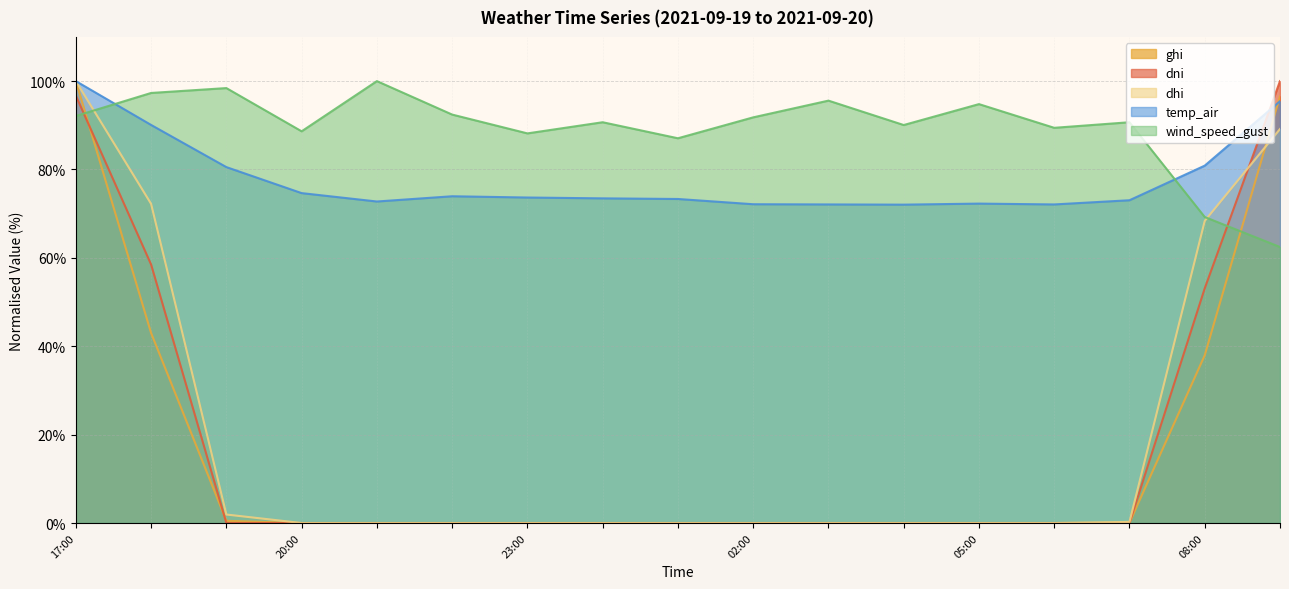

At which category does temp_air reach its first local peak?

2021-09-19 22:00